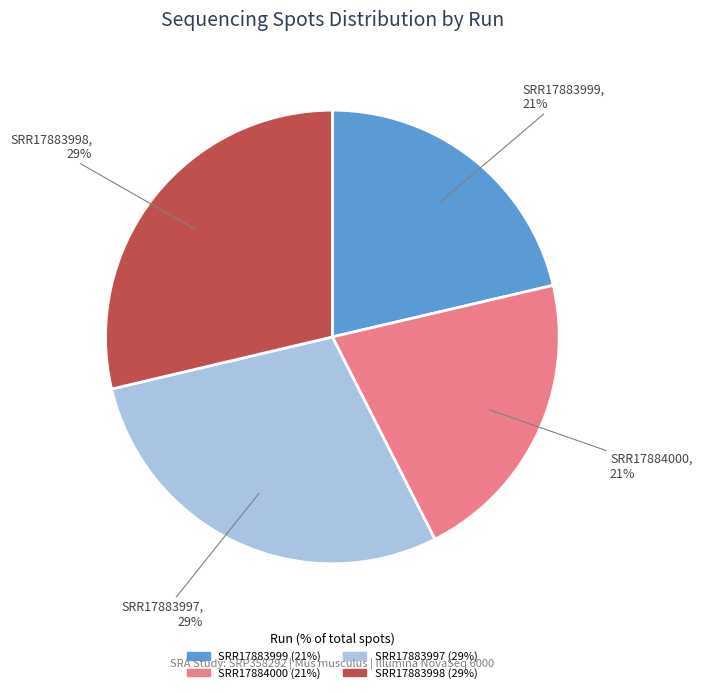

What percentage is the SRR17884000 slice, to the nearest percent?

21%